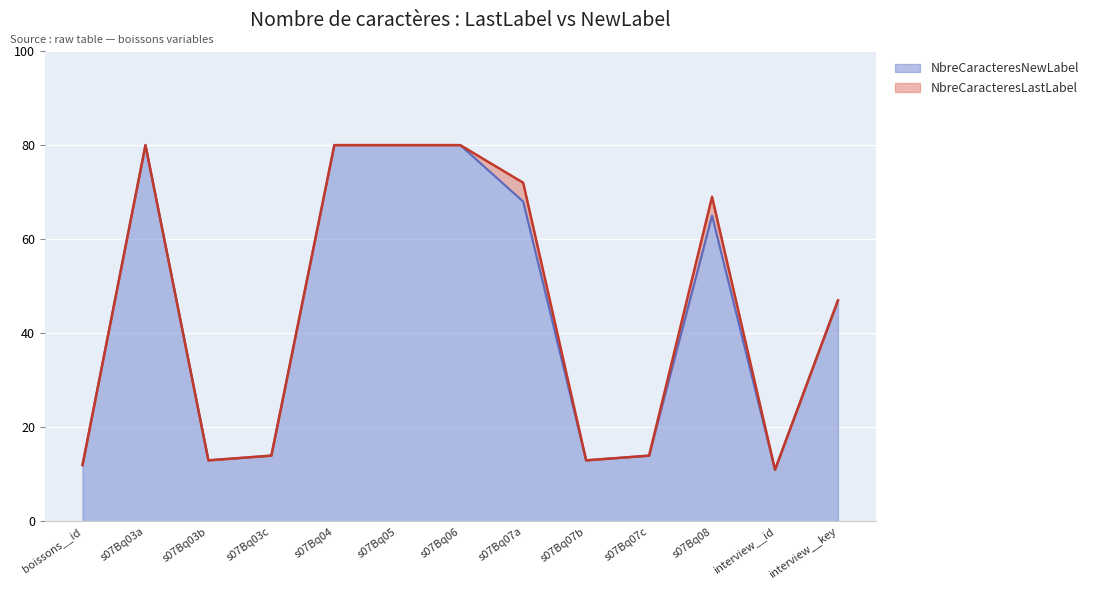

Reading left to right, extract all data points from this chart.

NbreCaracteresLastLabel: boissons__id=12	s07Bq03a=80	s07Bq03b=13	s07Bq03c=14	s07Bq04=80	s07Bq05=80	s07Bq06=80	s07Bq07a=72	s07Bq07b=13	s07Bq07c=14	s07Bq08=69	interview__id=11	interview__key=47
NbreCaracteresNewLabel: boissons__id=12	s07Bq03a=80	s07Bq03b=13	s07Bq03c=14	s07Bq04=80	s07Bq05=80	s07Bq06=80	s07Bq07a=68	s07Bq07b=13	s07Bq07c=14	s07Bq08=65	interview__id=11	interview__key=47